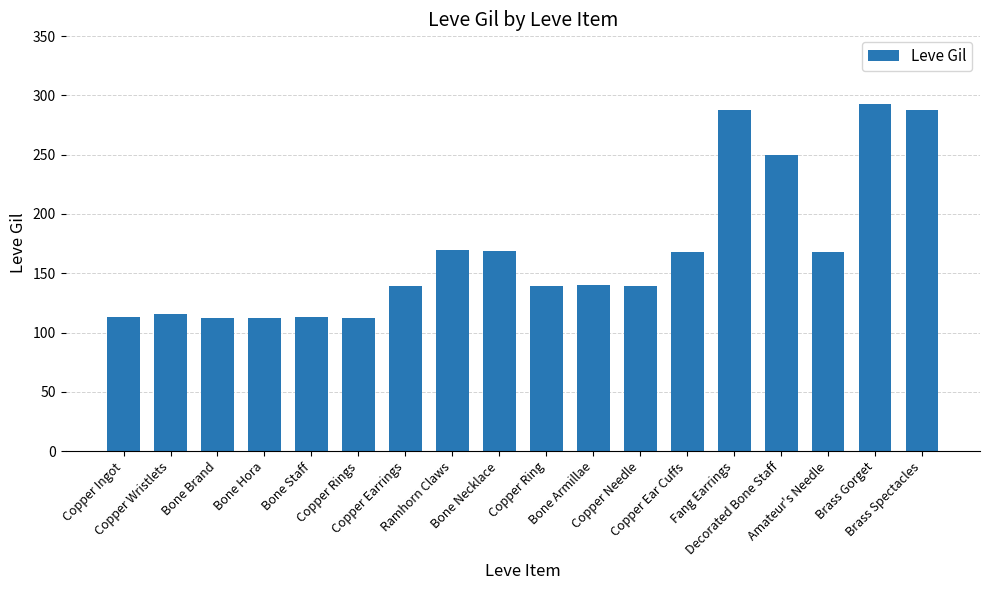

What is the sum of all values?

3029